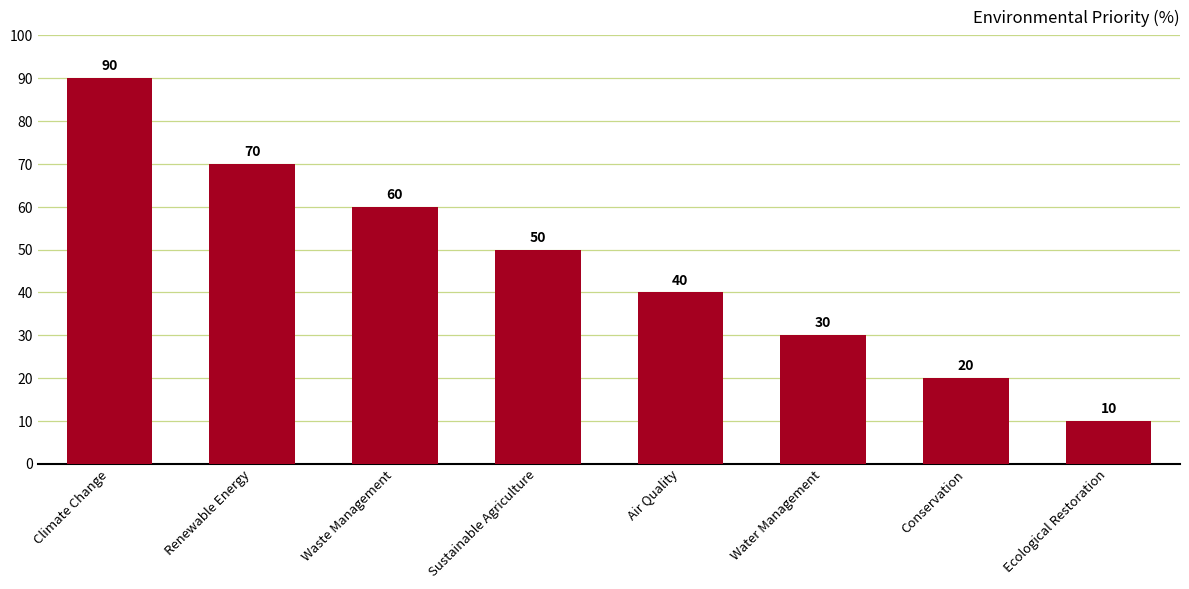

What is the difference between the maximum and minimum values?

80